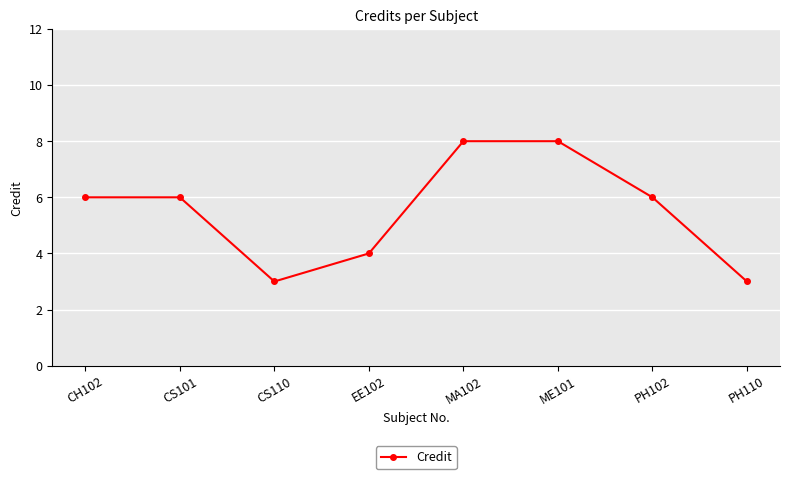

Reading left to right, what are all the values shown in this chart?

6	6	3	4	8	8	6	3